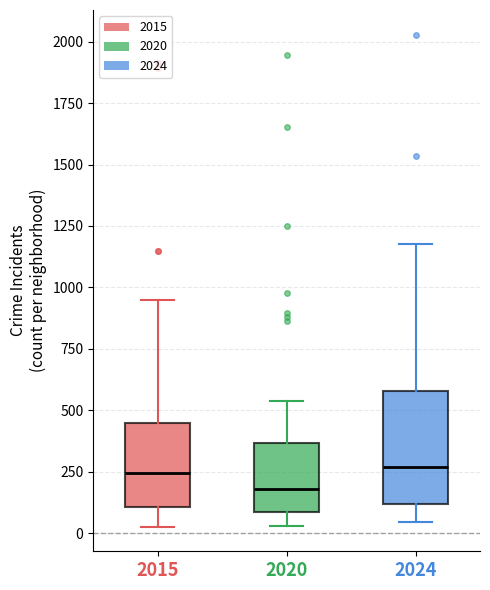

Comparing the boxes themselves (not the whiskers), which one is the tallest?

2024